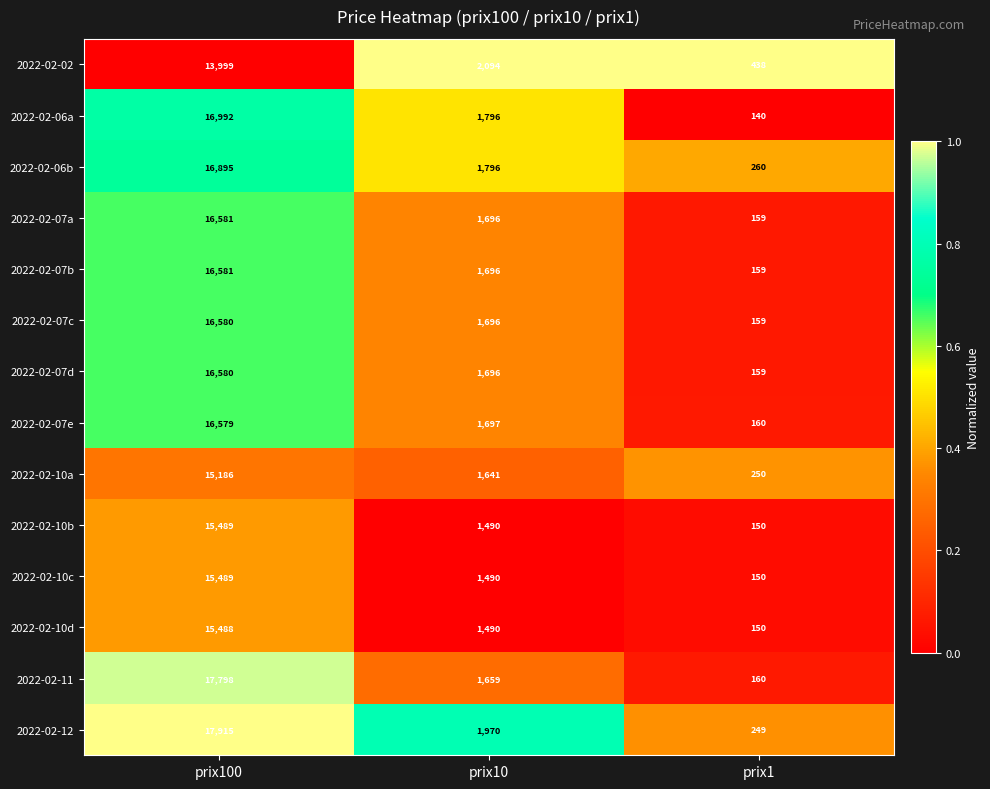

Rank the categories by 2022-02-10b value from lowest to highest.

prix1, prix10, prix100